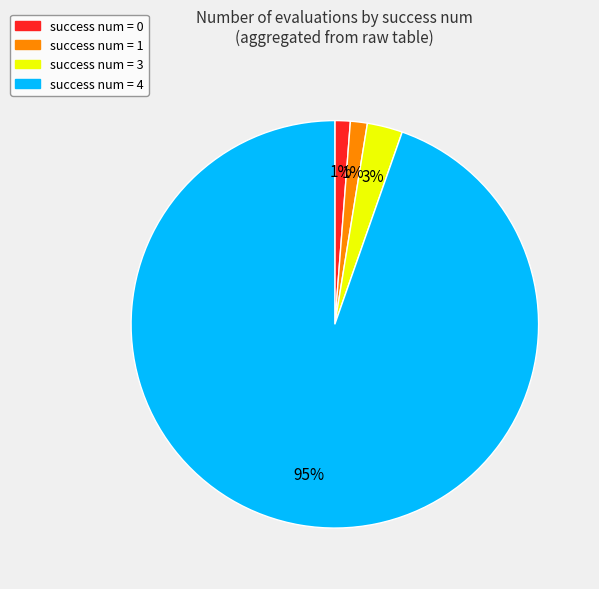

To the nearest percent, what is the combined percentage of success num = 1 and success num = 3?

4%